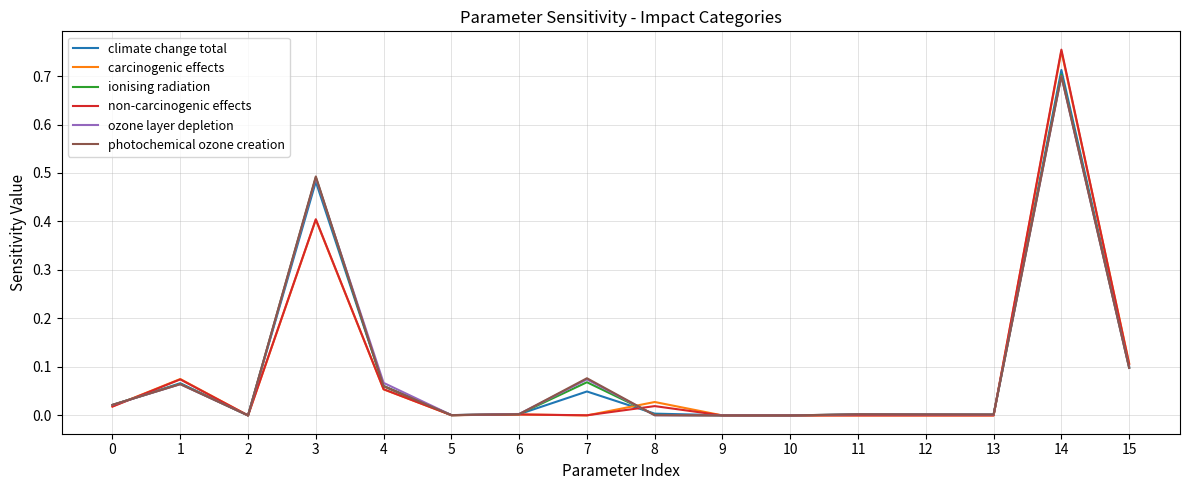

Is it true that climate change total equals 0.2 at 15?

False